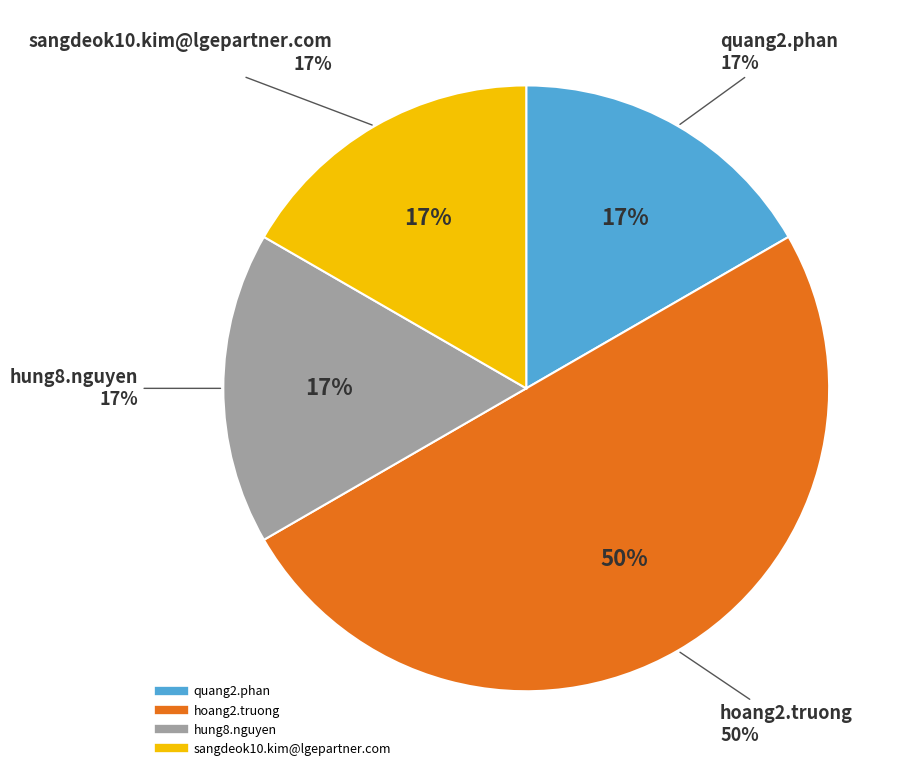

Approximately how many times larger is the value at quang2.phan compared to sangdeok10.kim@lgepartner.com?

1.0